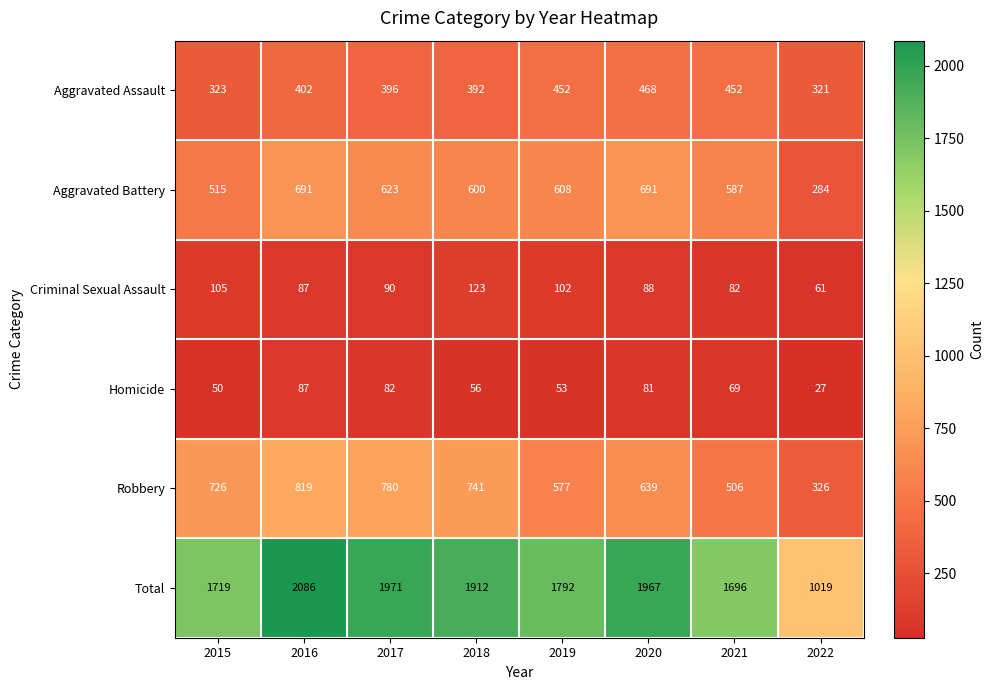

At how many categories does at least one series exceed 1201?

7